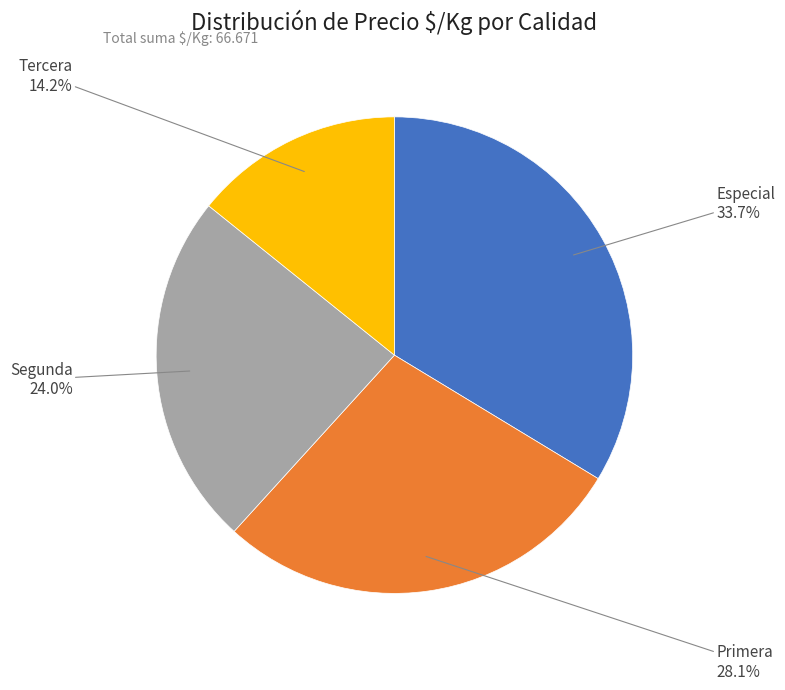

Does any single category account for the majority?

No